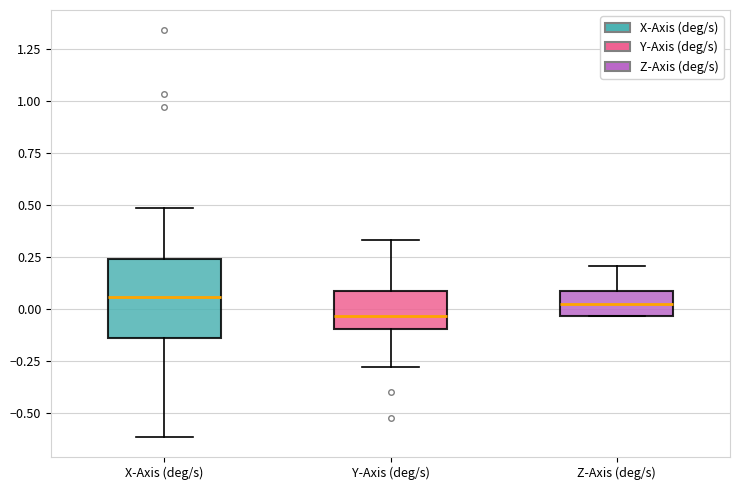

Which box is the tallest, from its lower edge to its upper edge?

X-Axis (deg/s)